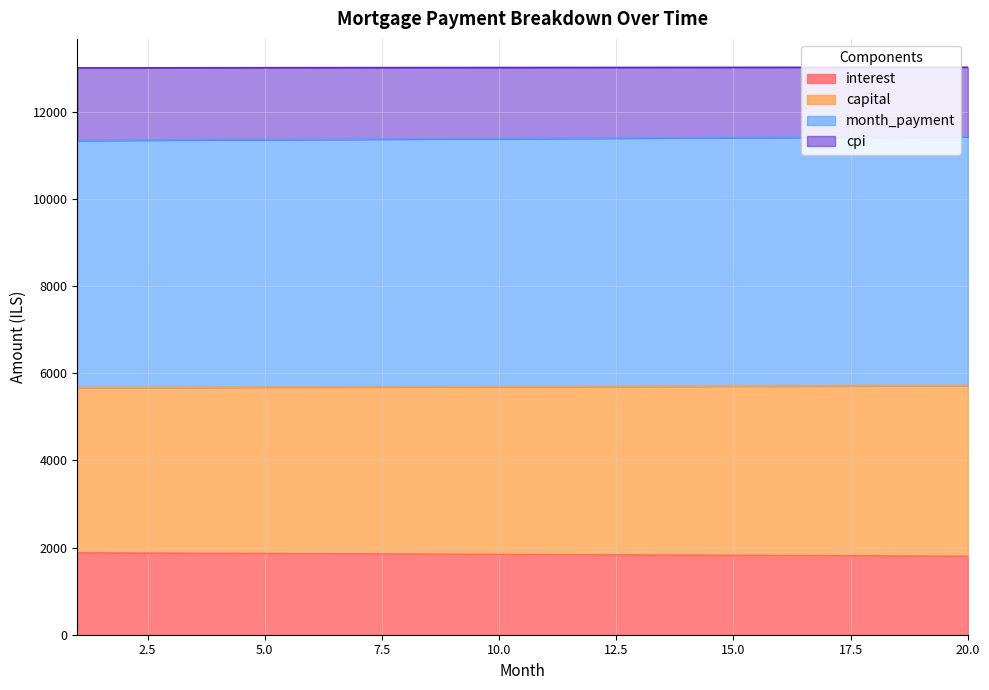

What is the sum of all month_payment values?

113879.3